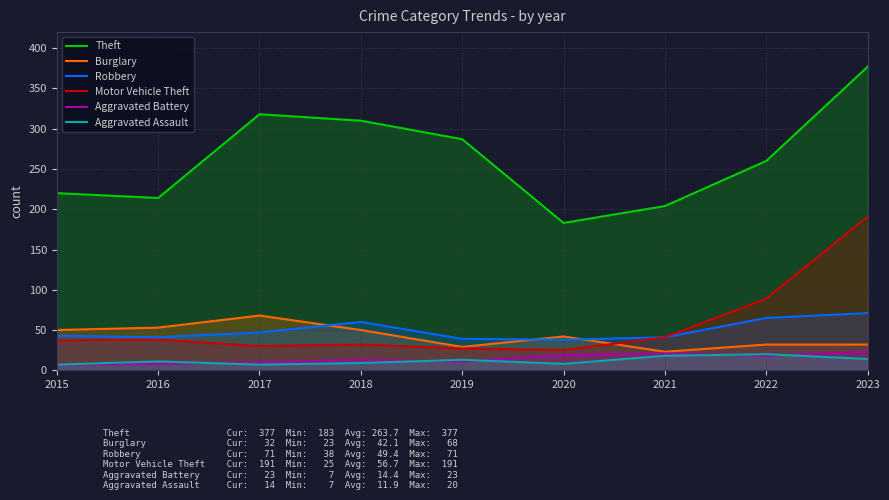

What is the value of the Theft point at the 4th from the left?

310